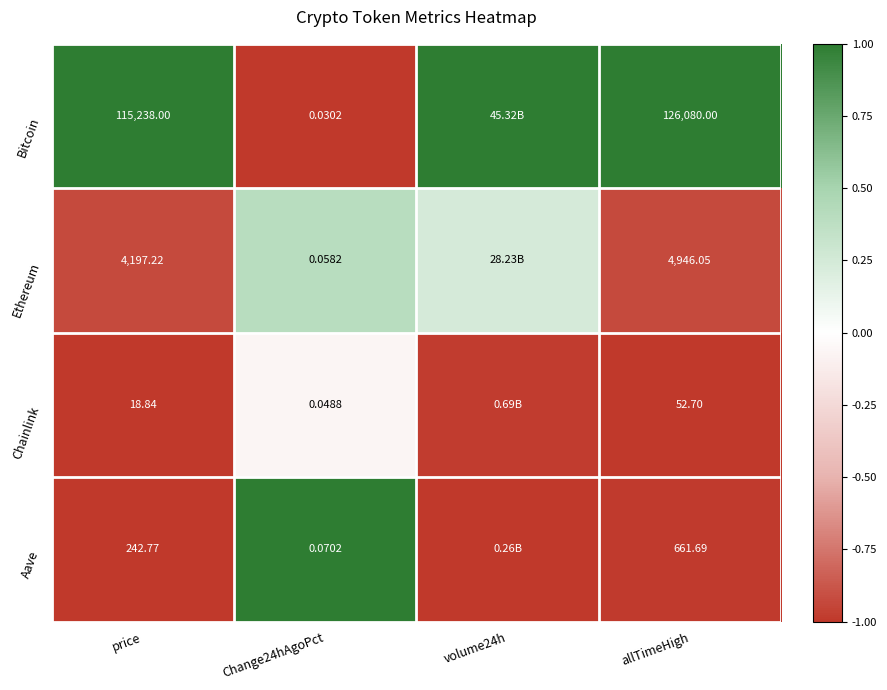

At price, list the series in order from largest to smallest.

Bitcoin, Ethereum, Aave, Chainlink